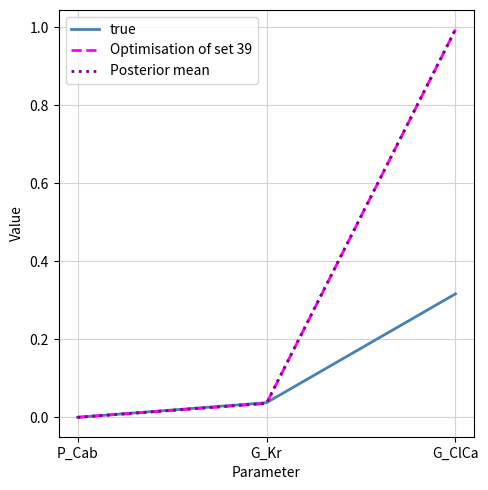

What position from the left is G_ClCa?

3